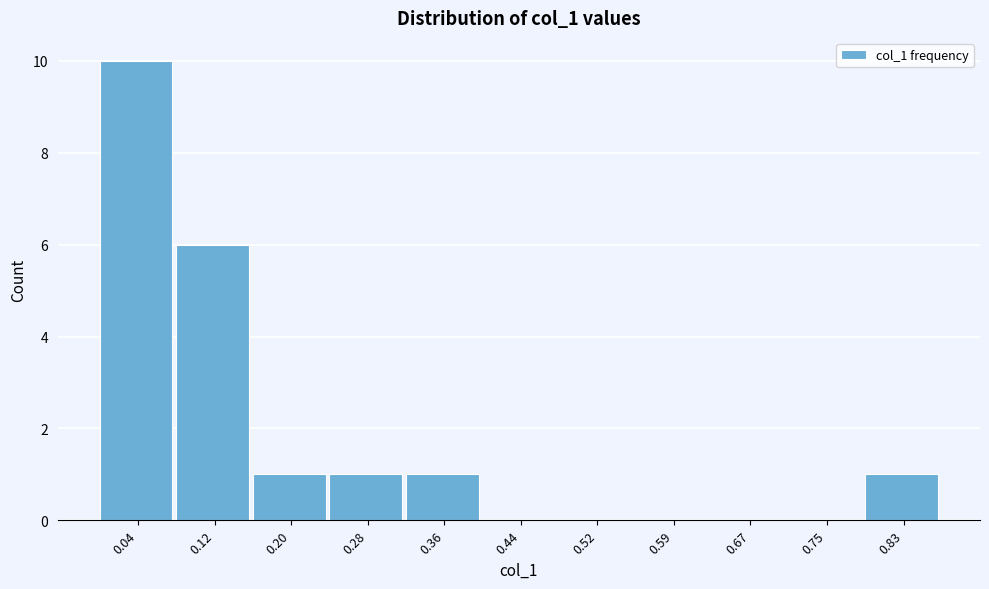

Reading left to right, what are all the values shown in this chart?

0.04=10	0.12=6	0.20=1	0.28=1	0.36=1	0.44=0	0.52=0	0.59=0	0.67=0	0.75=0	0.83=1